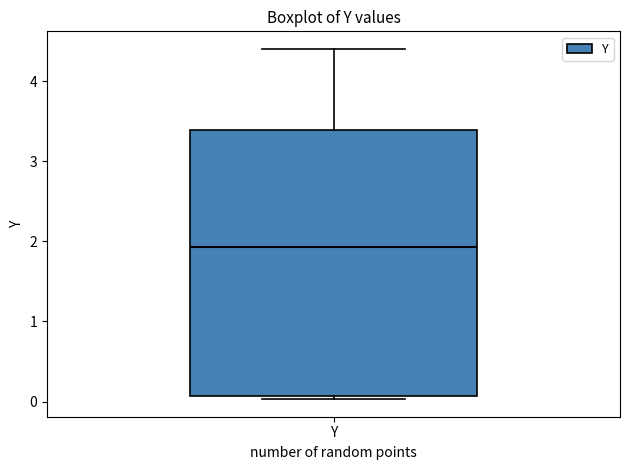

Where does the upper whisker of the box for Y end on the y-axis? The values are not printed on the chart, so give them approximately, as read against the axis.

4.4